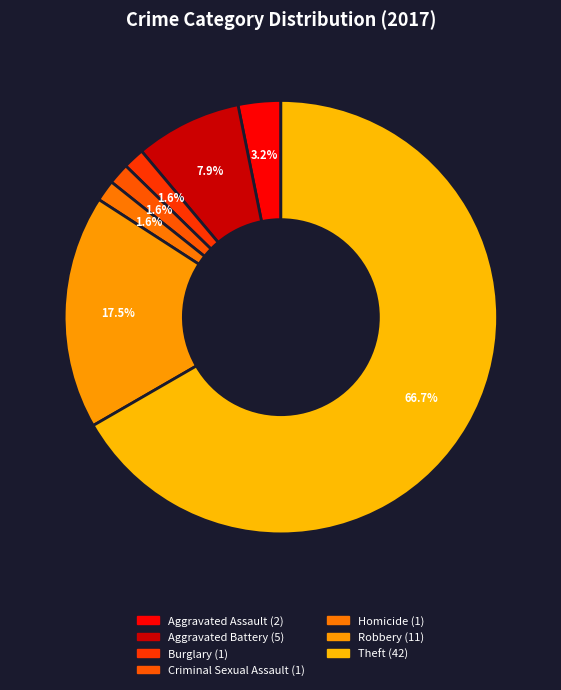

How many segments does this pie chart have?

7